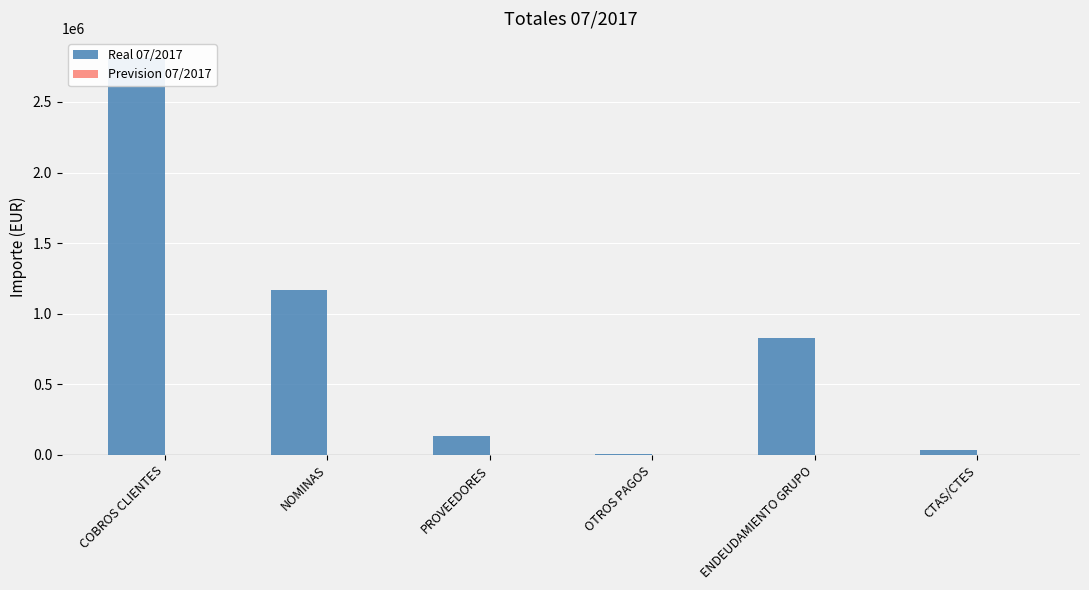

Count the number of categories in the chart.

6